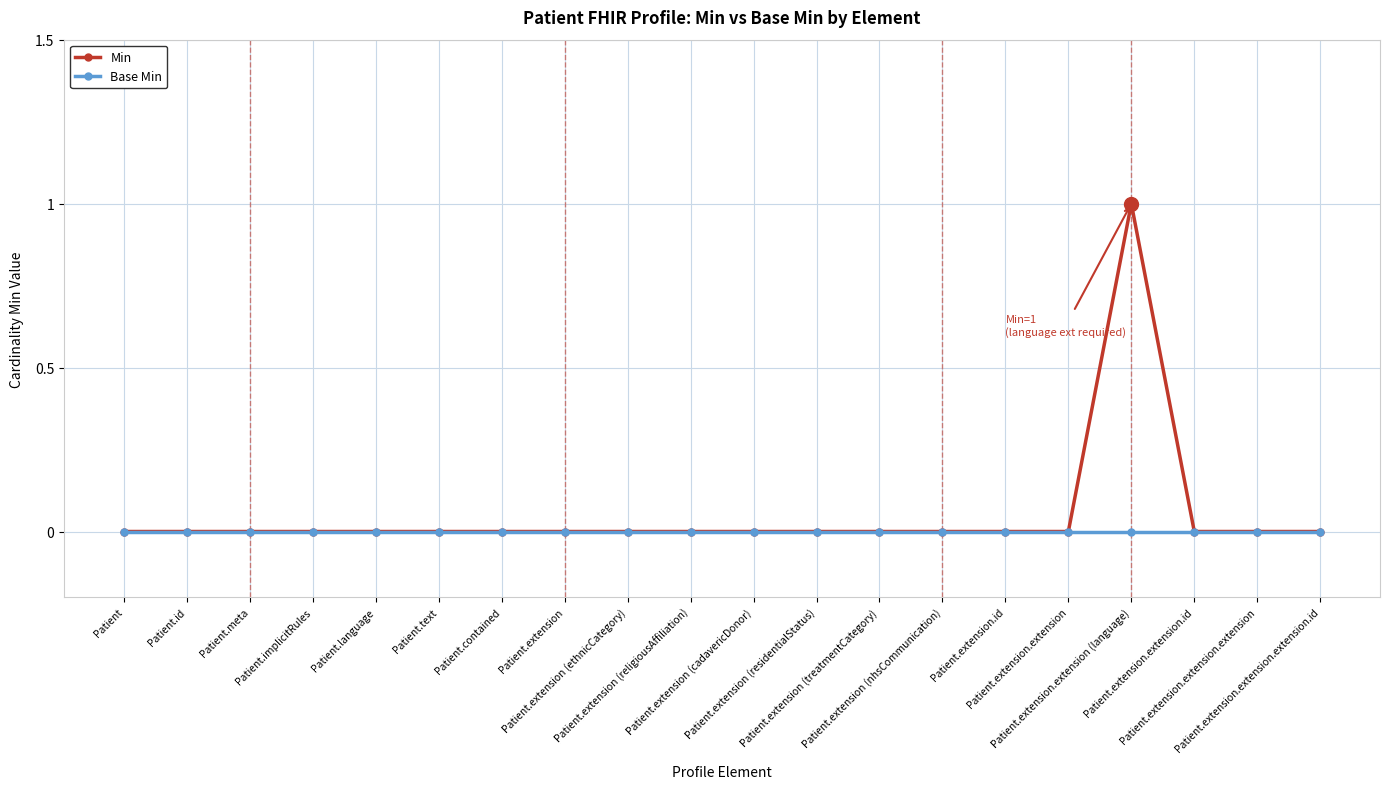

Rank the series by their maximum value, from highest to lowest.

Min, Base Min